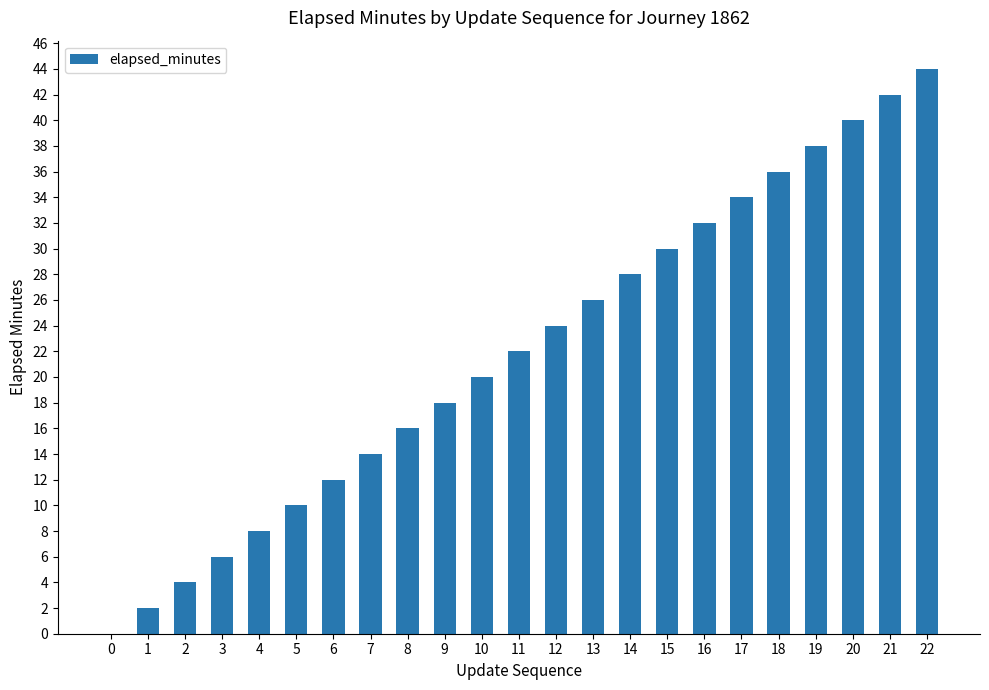

What is the average value?

22